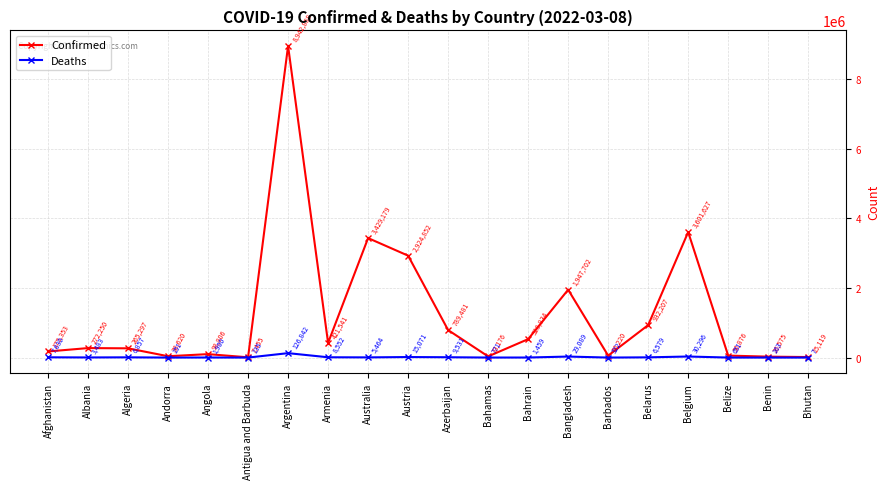

How many lines are shown in the chart?

2